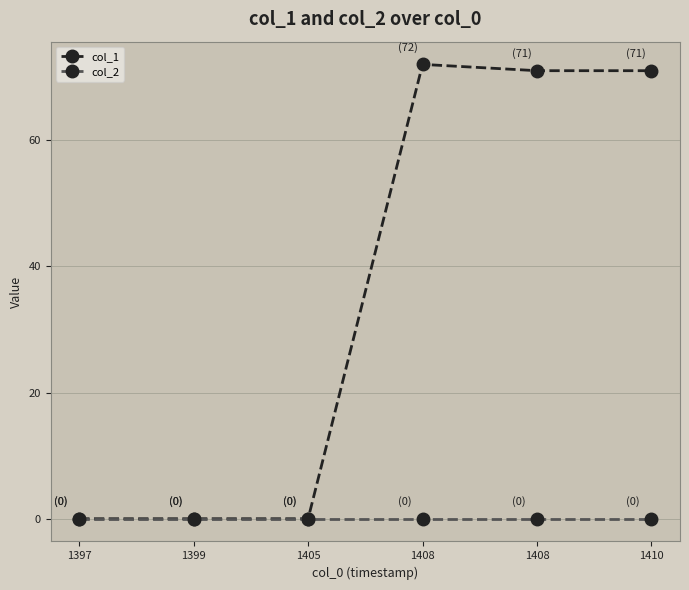

Count the number of categories in the chart.

6